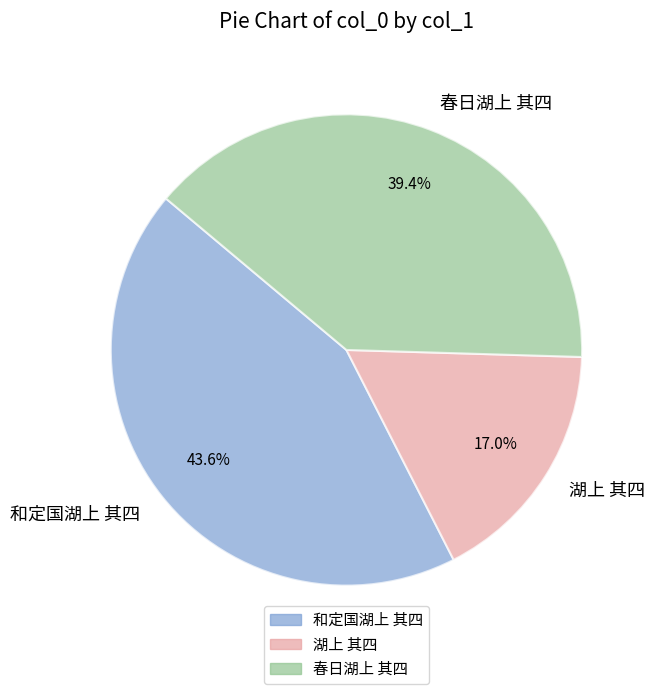

What percentage is the 和定国湖上 其四 slice, to the nearest percent?

44%